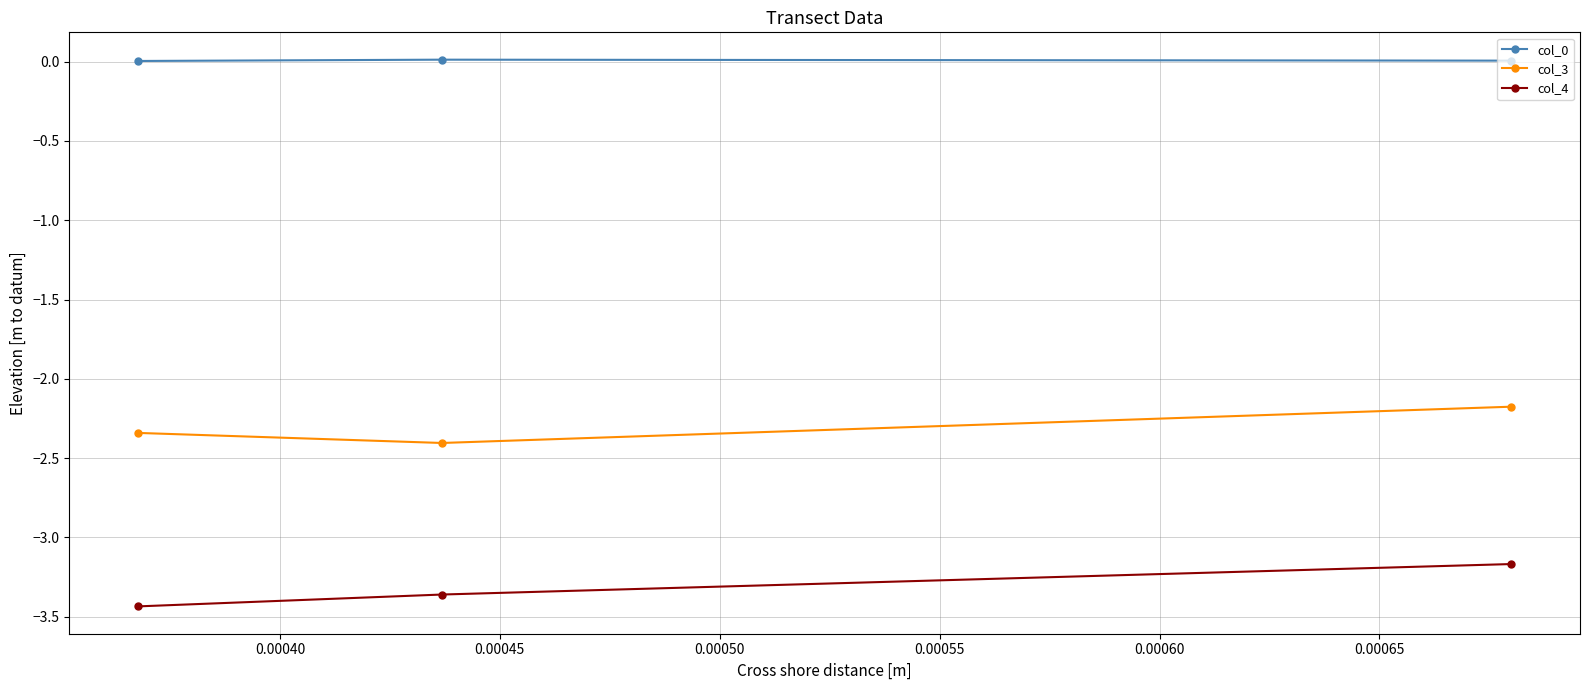

At how many categories does at least one series exceed -2?

3